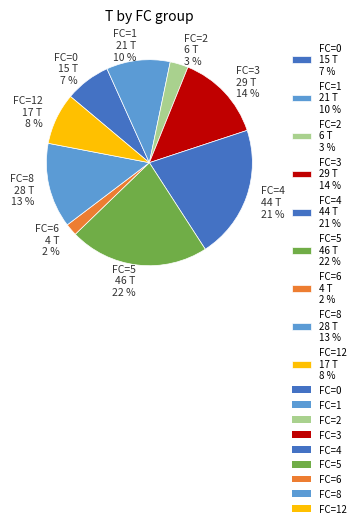

Does FC=4 44 T 21 % represent more than half of the total?

No